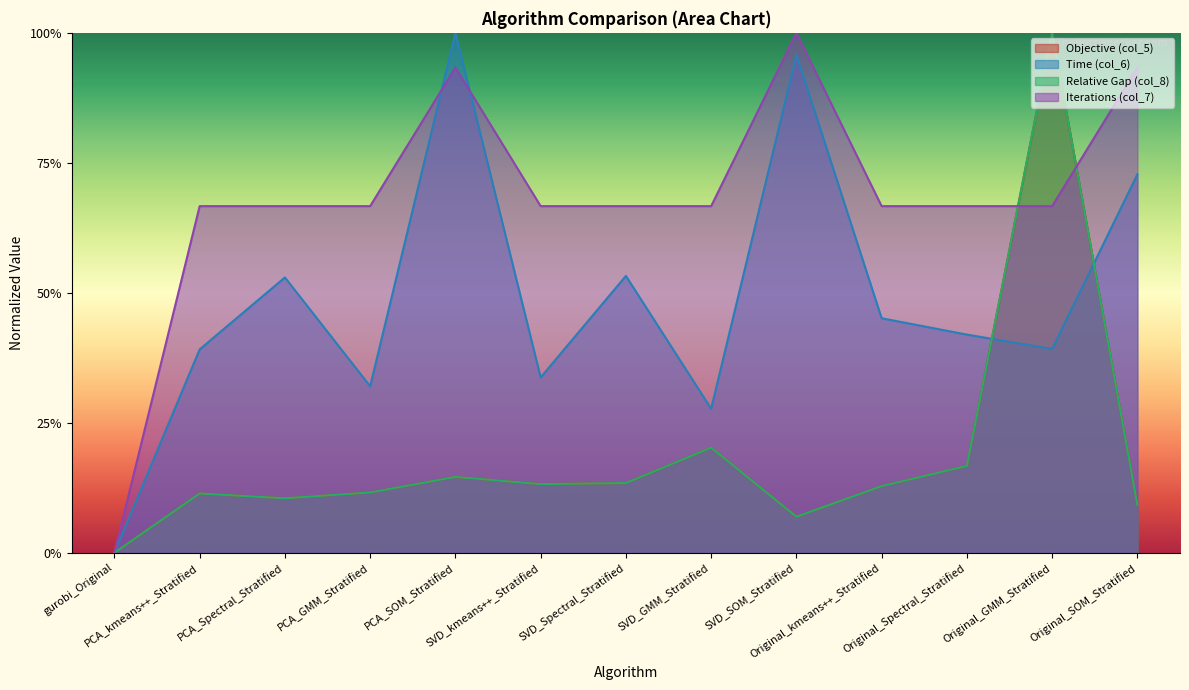

Reading left to right, list all the values displayed in this chart.

Objective (col_5): gurobi_Original=0.0	PCA_kmeans++_Stratified=0.1	PCA_Spectral_Stratified=0.1	PCA_GMM_Stratified=0.1	PCA_SOM_Stratified=0.1	SVD_kmeans++_Stratified=0.1	SVD_Spectral_Stratified=0.1	SVD_GMM_Stratified=0.2	SVD_SOM_Stratified=0.1	Original_kmeans++_Stratified=0.1	Original_Spectral_Stratified=0.2	Original_GMM_Stratified=1.0	Original_SOM_Stratified=0.1
Time (col_6): gurobi_Original=0.0	PCA_kmeans++_Stratified=0.4	PCA_Spectral_Stratified=0.5	PCA_GMM_Stratified=0.3	PCA_SOM_Stratified=1.0	SVD_kmeans++_Stratified=0.3	SVD_Spectral_Stratified=0.5	SVD_GMM_Stratified=0.3	SVD_SOM_Stratified=1.0	Original_kmeans++_Stratified=0.5	Original_Spectral_Stratified=0.4	Original_GMM_Stratified=0.4	Original_SOM_Stratified=0.7
Relative Gap (col_8): gurobi_Original=0.0	PCA_kmeans++_Stratified=0.1	PCA_Spectral_Stratified=0.1	PCA_GMM_Stratified=0.1	PCA_SOM_Stratified=0.1	SVD_kmeans++_Stratified=0.1	SVD_Spectral_Stratified=0.1	SVD_GMM_Stratified=0.2	SVD_SOM_Stratified=0.1	Original_kmeans++_Stratified=0.1	Original_Spectral_Stratified=0.2	Original_GMM_Stratified=1.0	Original_SOM_Stratified=0.1
Iterations (col_7): gurobi_Original=0.0	PCA_kmeans++_Stratified=0.7	PCA_Spectral_Stratified=0.7	PCA_GMM_Stratified=0.7	PCA_SOM_Stratified=0.9	SVD_kmeans++_Stratified=0.7	SVD_Spectral_Stratified=0.7	SVD_GMM_Stratified=0.7	SVD_SOM_Stratified=1.0	Original_kmeans++_Stratified=0.7	Original_Spectral_Stratified=0.7	Original_GMM_Stratified=0.7	Original_SOM_Stratified=0.9